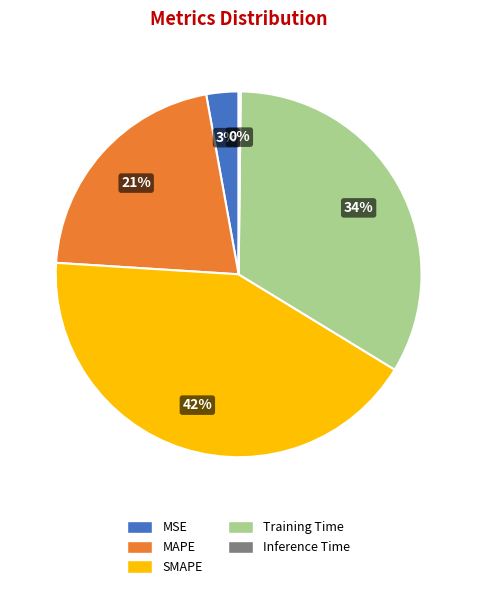

To the nearest percent, what percentage of the pie is MAPE?

21%